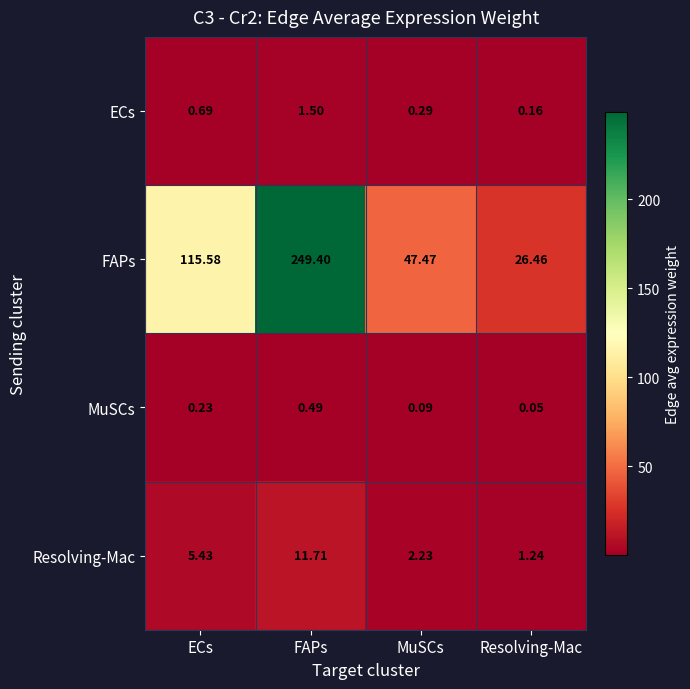

At which category is the sum across all series the highest?

FAPs